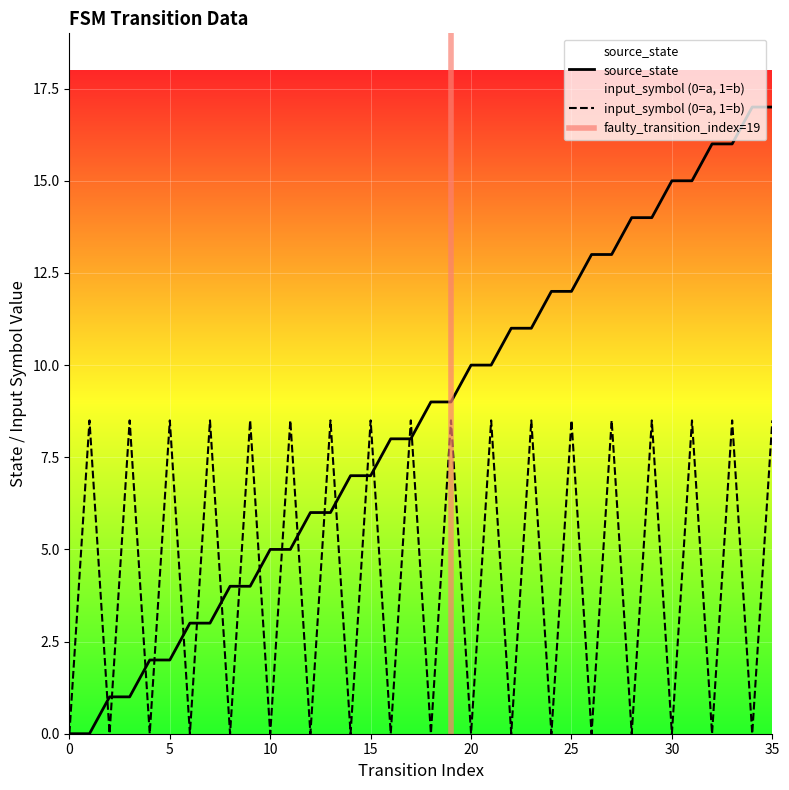

Which series has the largest total across all categories?

source_state